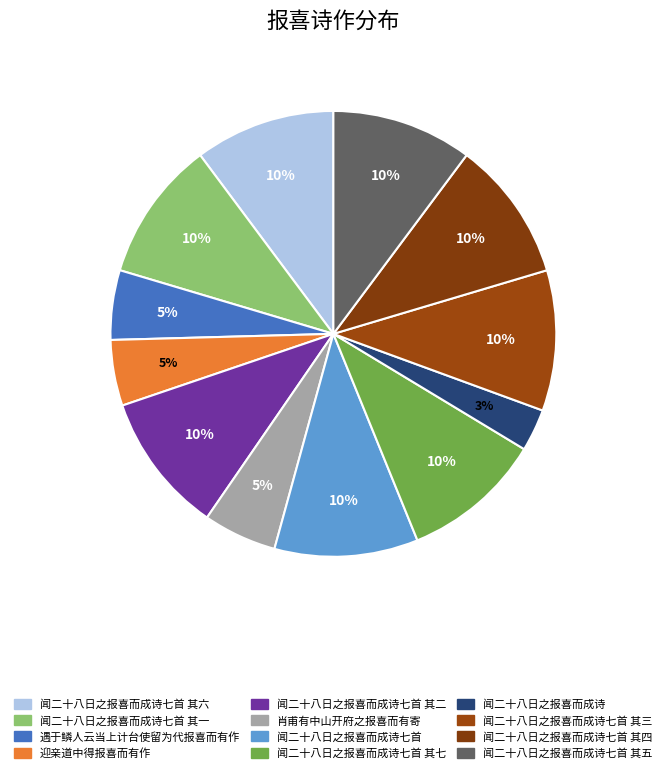

Count the number of slices in the pie.

12